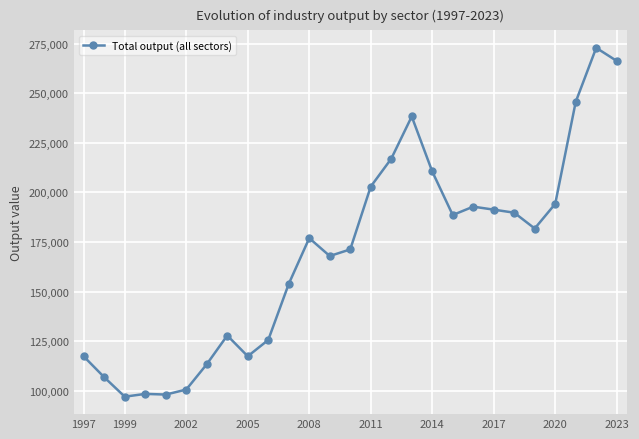

How many values are below 176938?

13